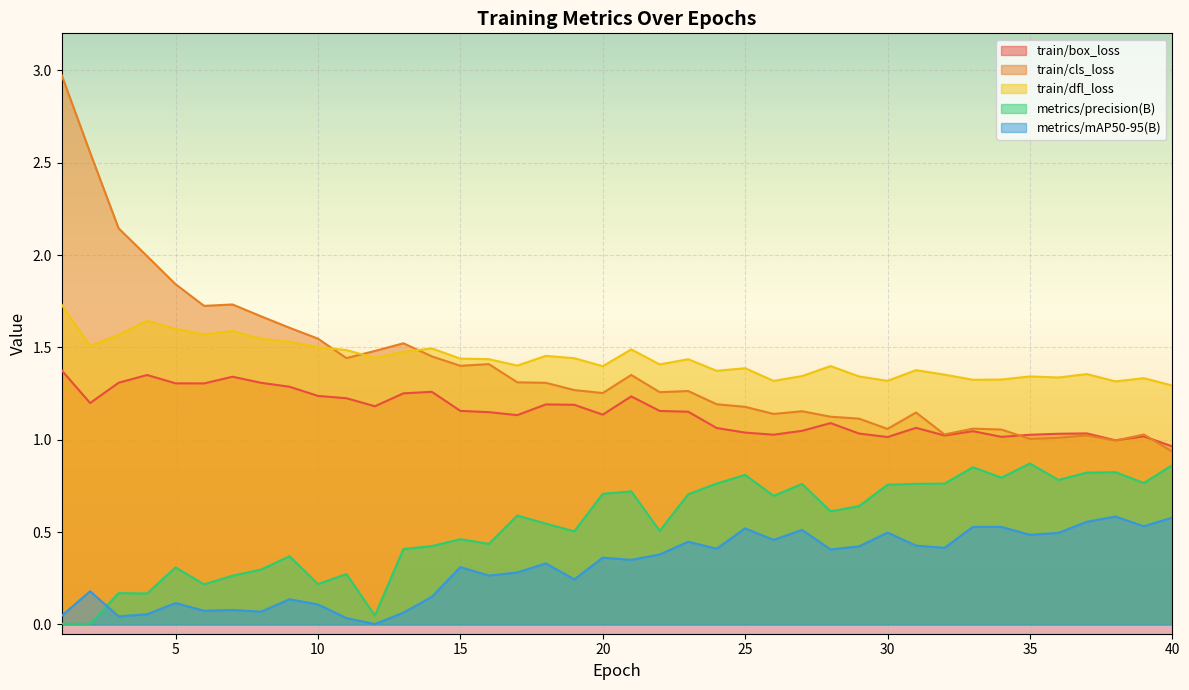

Reading right to left, list all the values displayed in this chart.

train/box_loss: 40=1.0	39=1.0	38=1.0	37=1.0	36=1.0	35=1.0	34=1.0	33=1.0	32=1.0	31=1.1	30=1.0	29=1.0	28=1.1	27=1.0	26=1.0	25=1.0	24=1.1	23=1.2	22=1.2	21=1.2	20=1.1	19=1.2	18=1.2	17=1.1	16=1.1	15=1.2	14=1.3	13=1.3	12=1.2	11=1.2	10=1.2	9=1.3	8=1.3	7=1.3	6=1.3	5=1.3	4=1.4	3=1.3	2=1.2	1=1.4
train/cls_loss: 40=0.9	39=1.0	38=1.0	37=1.0	36=1.0	35=1.0	34=1.1	33=1.1	32=1.0	31=1.1	30=1.1	29=1.1	28=1.1	27=1.2	26=1.1	25=1.2	24=1.2	23=1.3	22=1.3	21=1.4	20=1.3	19=1.3	18=1.3	17=1.3	16=1.4	15=1.4	14=1.5	13=1.5	12=1.5	11=1.4	10=1.5	9=1.6	8=1.7	7=1.7	6=1.7	5=1.8	4=2.0	3=2.1	2=2.6	1=3.0
train/dfl_loss: 40=1.3	39=1.3	38=1.3	37=1.4	36=1.3	35=1.3	34=1.3	33=1.3	32=1.4	31=1.4	30=1.3	29=1.3	28=1.4	27=1.3	26=1.3	25=1.4	24=1.4	23=1.4	22=1.4	21=1.5	20=1.4	19=1.4	18=1.5	17=1.4	16=1.4	15=1.4	14=1.5	13=1.5	12=1.4	11=1.5	10=1.5	9=1.5	8=1.5	7=1.6	6=1.6	5=1.6	4=1.6	3=1.6	2=1.5	1=1.7
metrics/precision(B): 40=0.9	39=0.8	38=0.8	37=0.8	36=0.8	35=0.9	34=0.8	33=0.9	32=0.8	31=0.8	30=0.8	29=0.6	28=0.6	27=0.8	26=0.7	25=0.8	24=0.8	23=0.7	22=0.5	21=0.7	20=0.7	19=0.5	18=0.5	17=0.6	16=0.4	15=0.5	14=0.4	13=0.4	12=0.0	11=0.3	10=0.2	9=0.4	8=0.3	7=0.3	6=0.2	5=0.3	4=0.2	3=0.2	2=0.0	1=0.0
metrics/mAP50-95(B): 40=0.6	39=0.5	38=0.6	37=0.6	36=0.5	35=0.5	34=0.5	33=0.5	32=0.4	31=0.4	30=0.5	29=0.4	28=0.4	27=0.5	26=0.5	25=0.5	24=0.4	23=0.4	22=0.4	21=0.3	20=0.4	19=0.2	18=0.3	17=0.3	16=0.3	15=0.3	14=0.2	13=0.1	12=0.0	11=0.0	10=0.1	9=0.1	8=0.1	7=0.1	6=0.1	5=0.1	4=0.1	3=0.0	2=0.2	1=0.0